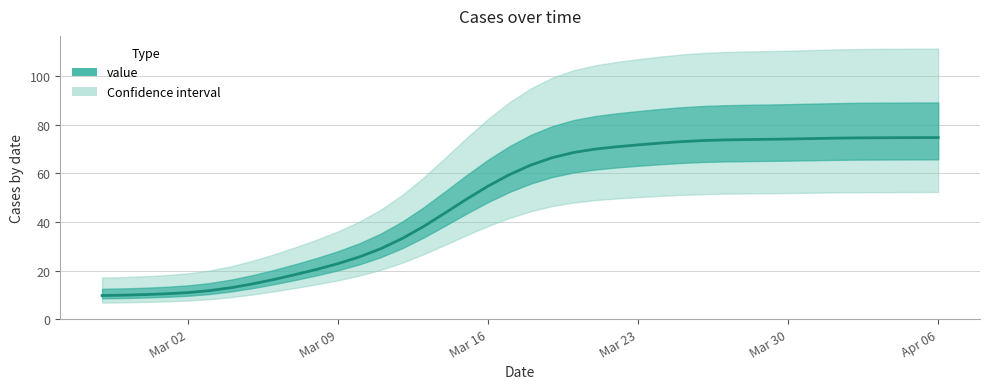

What is the maximum value shown in the chart?

74.8